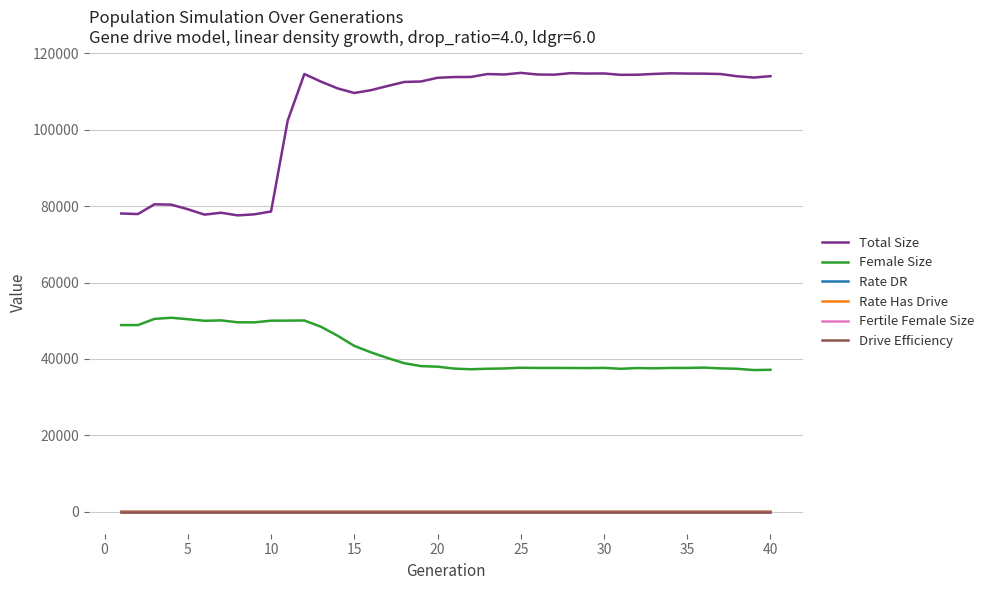

What is the difference between the maximum and minimum values in the Rate Has Drive series?

0.5